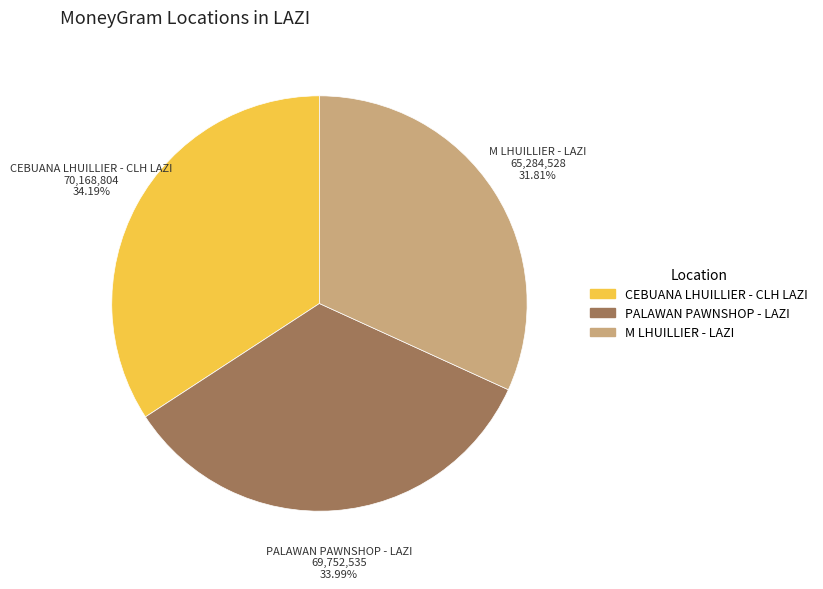

To the nearest percent, what is the combined percentage of CEBUANA LHUILLIER - CLH LAZI and M LHUILLIER - LAZI?

66%